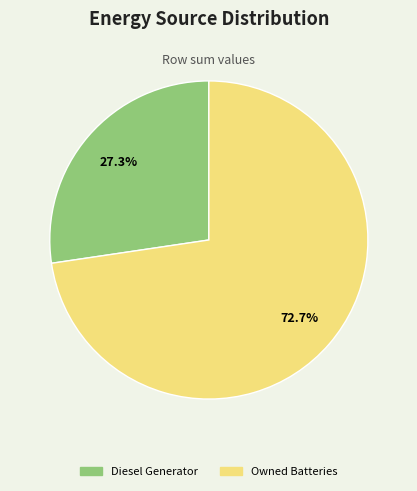

What is the ratio of the value at Diesel Generator to the value at Owned Batteries?

0.4